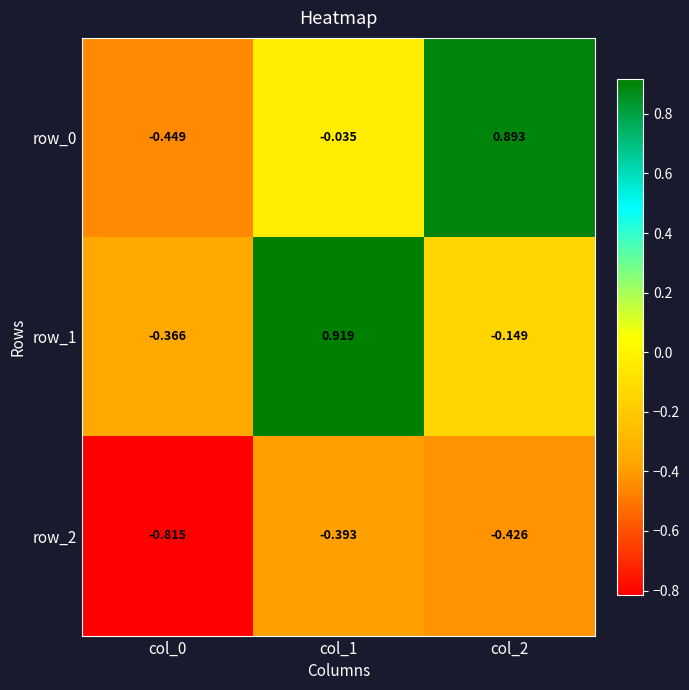

How many data points does each series have?

3